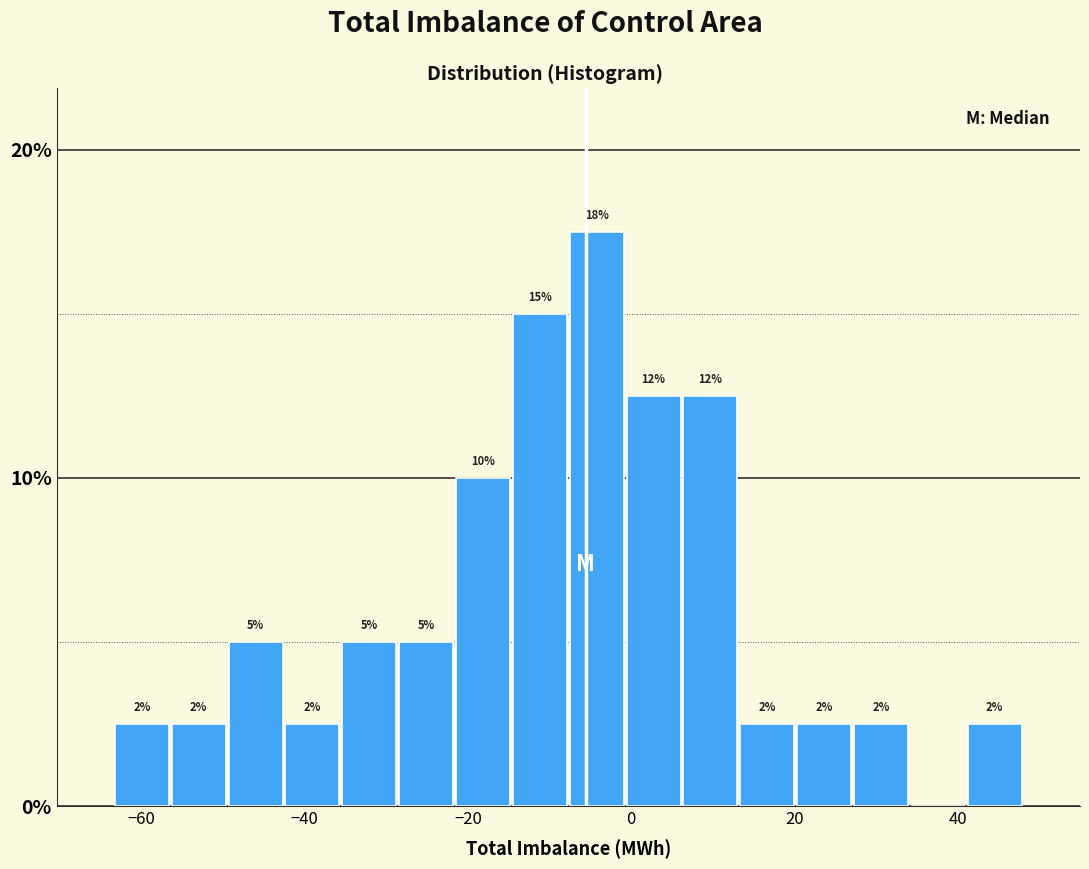

Around what value on the x-axis is the tallest bar? Give the approximate position of its centre, as read against the axis.

-4